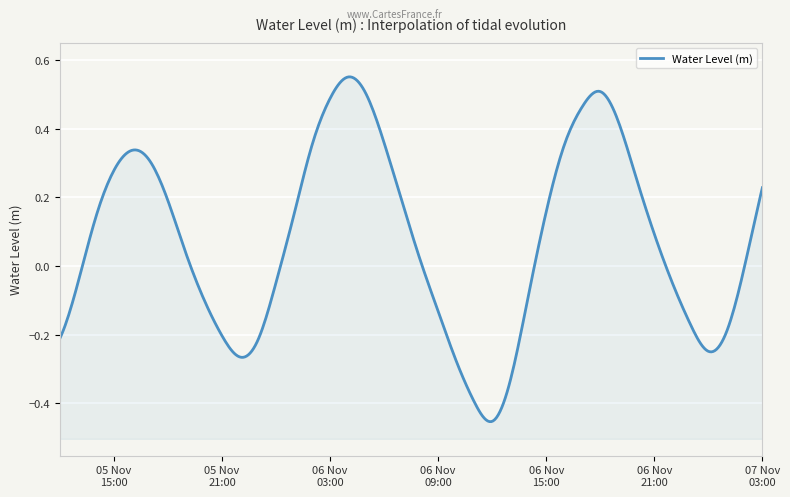

Reading left to right, transcribe all the data shown in this chart.

-0.2	-0.0	0.1	0.3	0.3	0.3	0.2	0.0	-0.1	-0.2	-0.3	-0.2	-0.0	0.2	0.4	0.5	0.6	0.5	0.4	0.2	0.0	-0.1	-0.3	-0.4	-0.5	-0.3	-0.1	0.2	0.4	0.5	0.5	0.4	0.3	0.1	-0.0	-0.2	-0.2	-0.2	-0.0	0.2